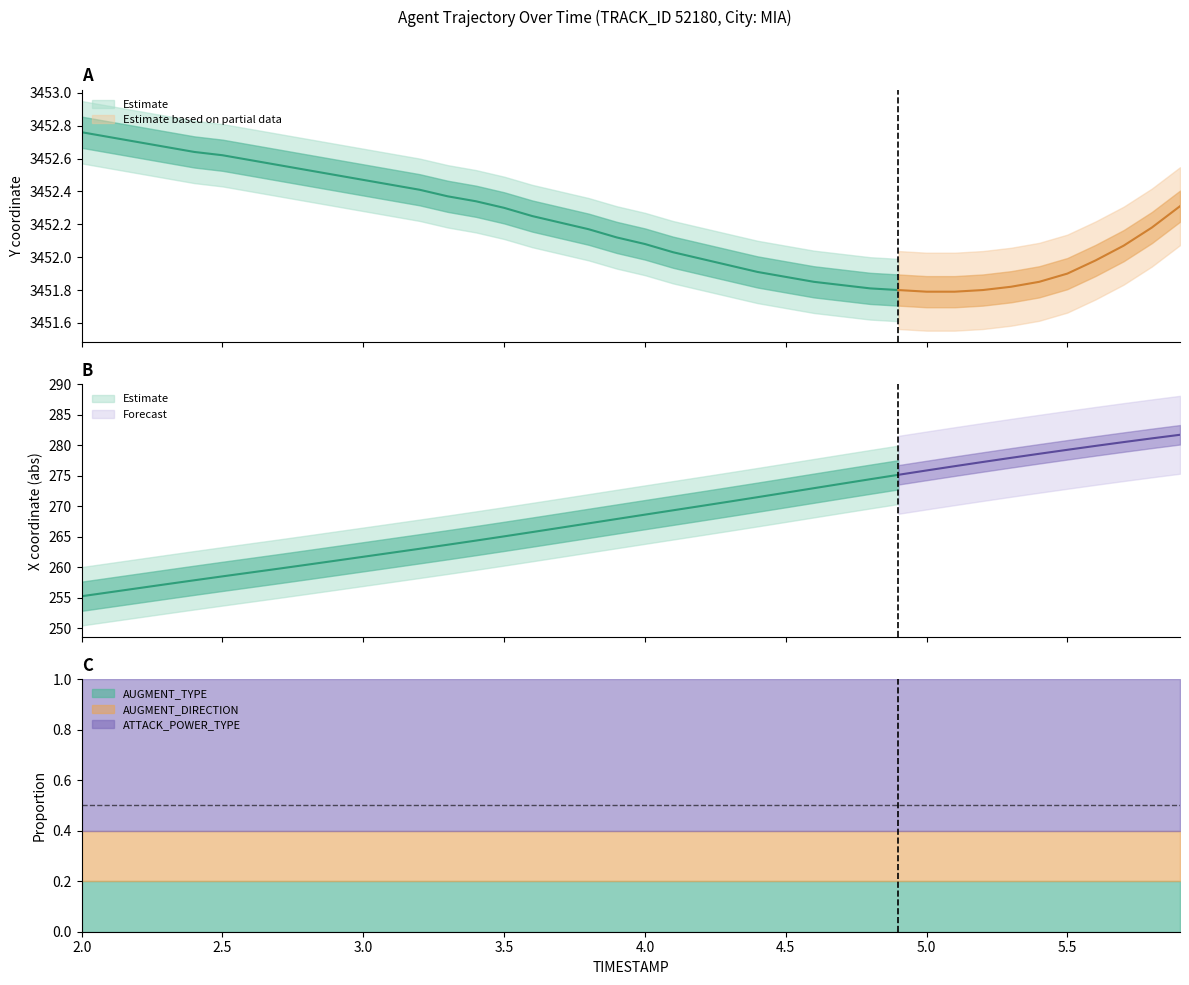

True or false: X and AUGMENT_TYPE intersect in this chart.

False